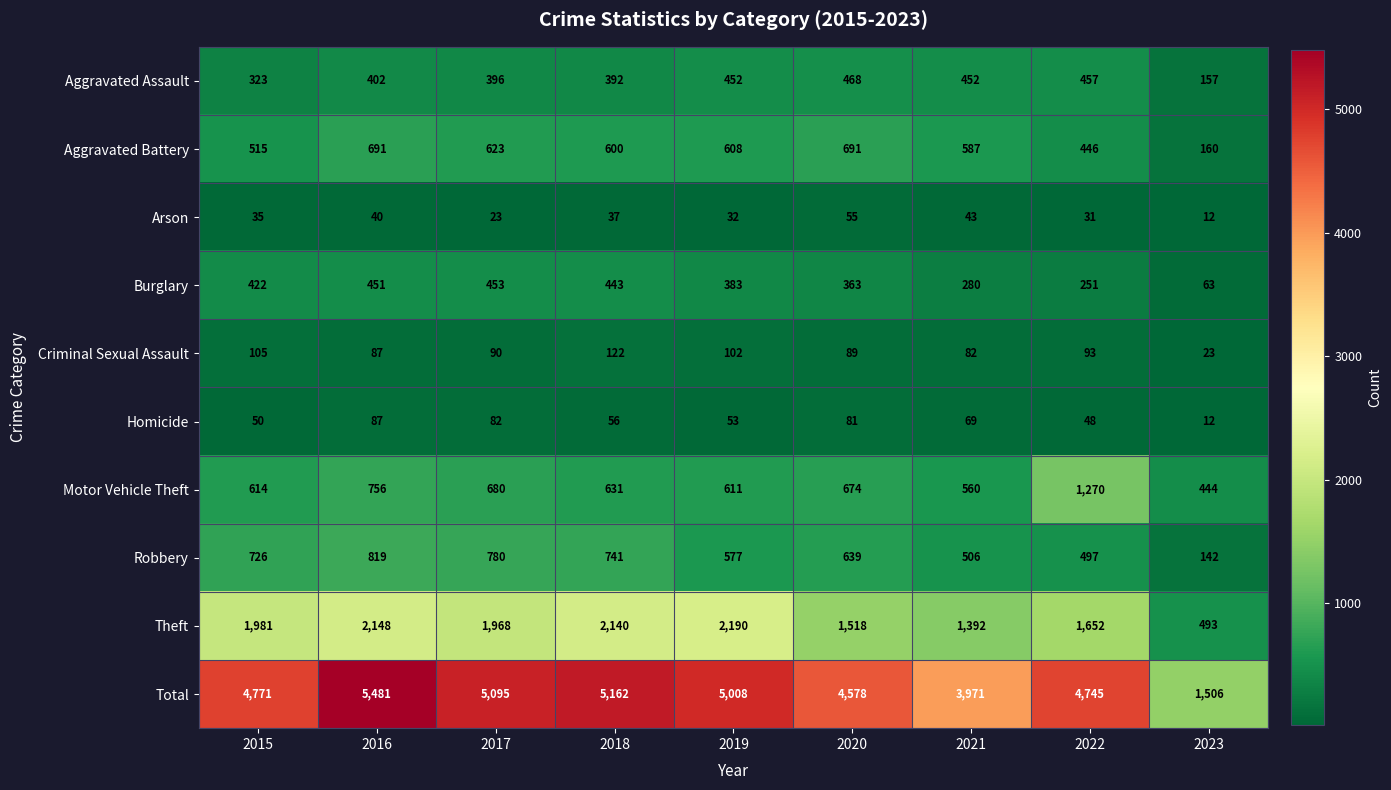

At which category is the sum across all series the highest?

2016